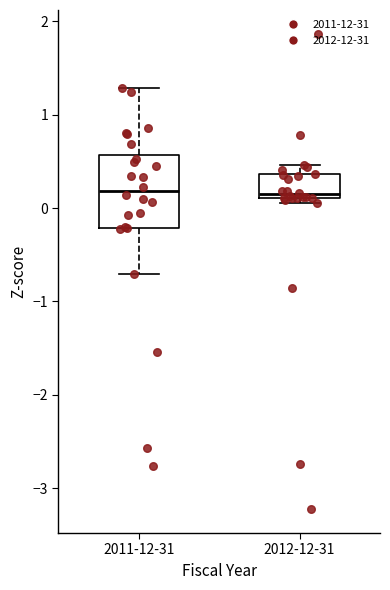

Reading left to right, transcribe this box plot: for each box, give where its median line is, the range the box spans, and where its two whiskers end, as read against the y-axis. The values are not printed on the chart, so give them approximately, as read against the axis.

2011-12-31: median 0.2, box -0.2 to 0.6, whiskers -0.7 to 1.3
2012-12-31: median 0.1 (just above the box's lower edge), box 0.1 to 0.4, whiskers 0.1 (just below the box's lower edge) to 0.5